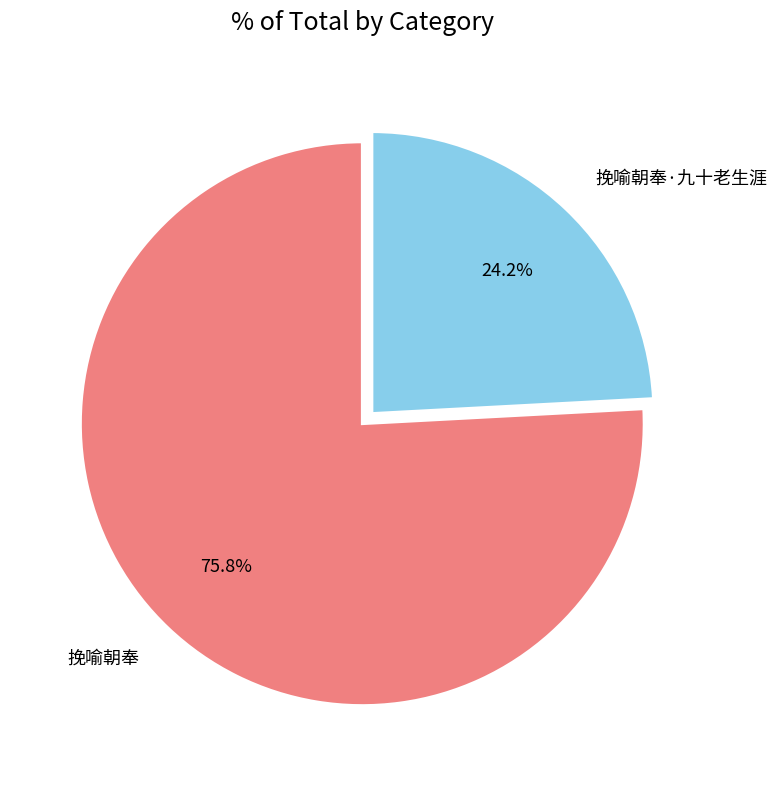

Rank the categories by value from highest to lowest.

挽喻朝奉, 挽喻朝奉·九十老生涯